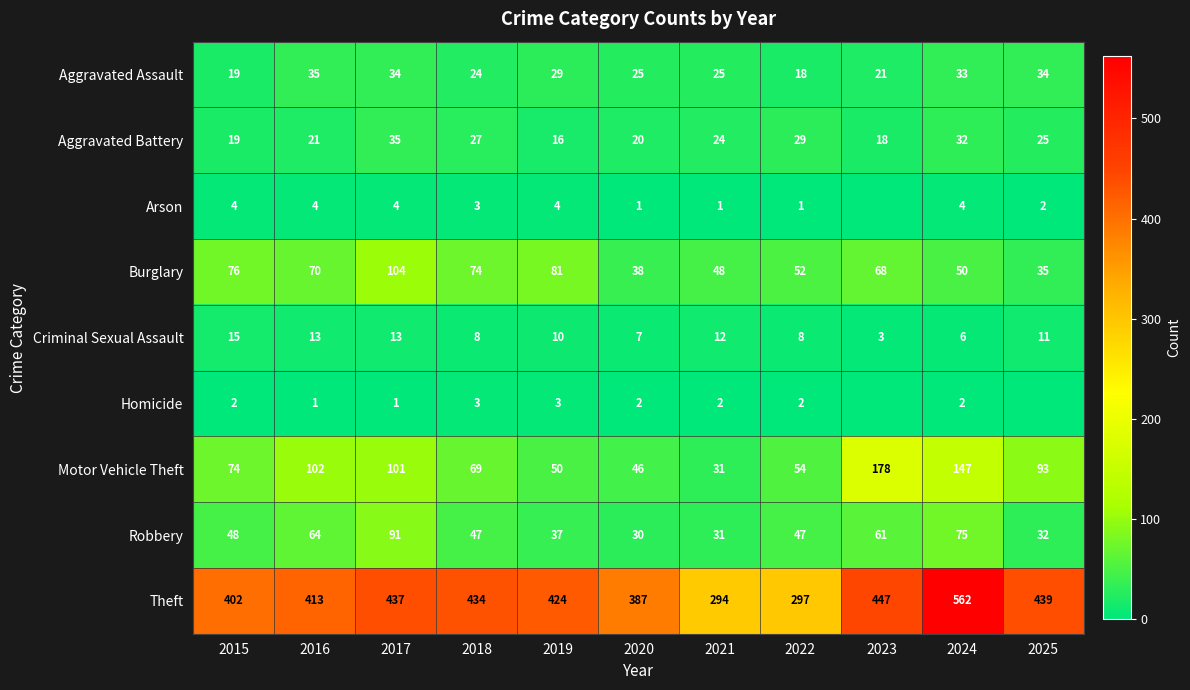

True or false: Homicide has a value of 1 at 2017.

False